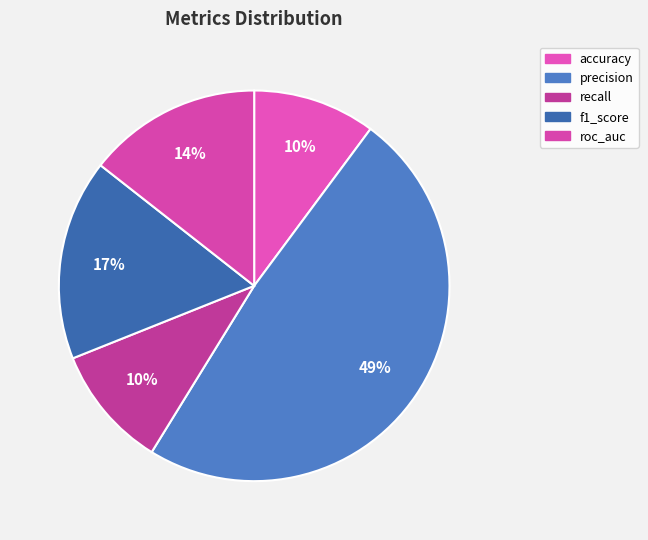

Do recall and f1_score together represent more than half of the pie?

No